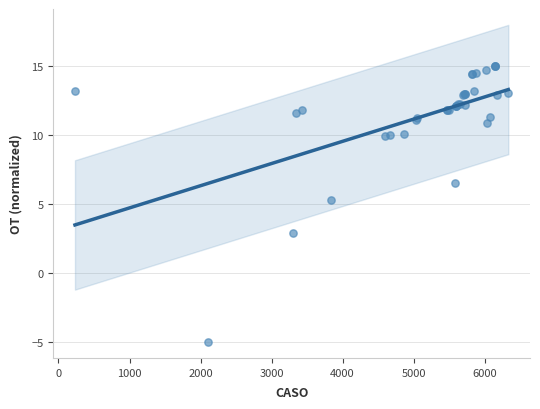

What Y value in the scatter plot is closest to 5?

5.3